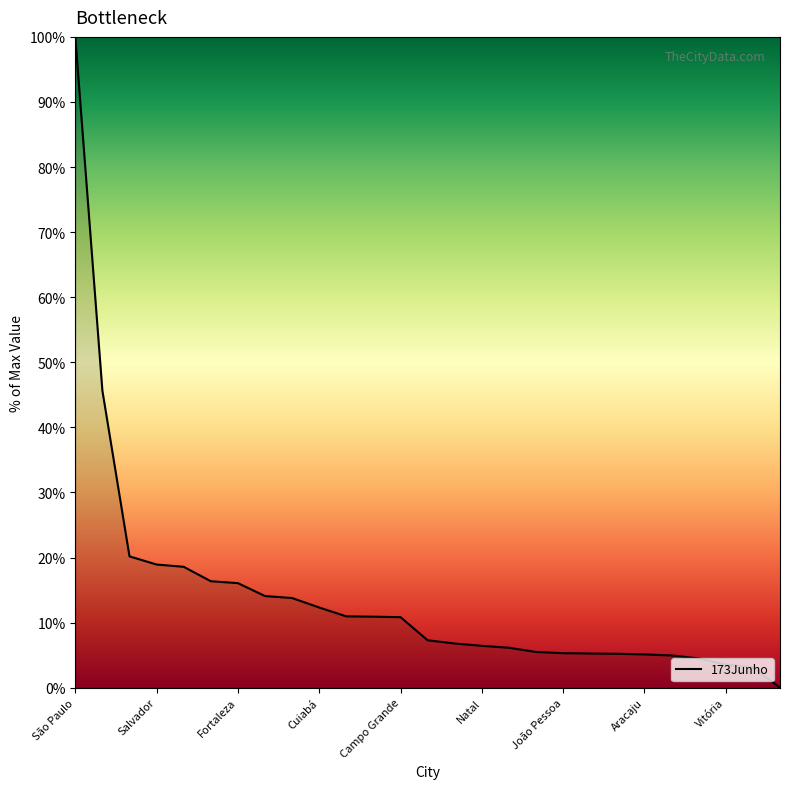

What is the difference between the maximum and minimum values?

100.0